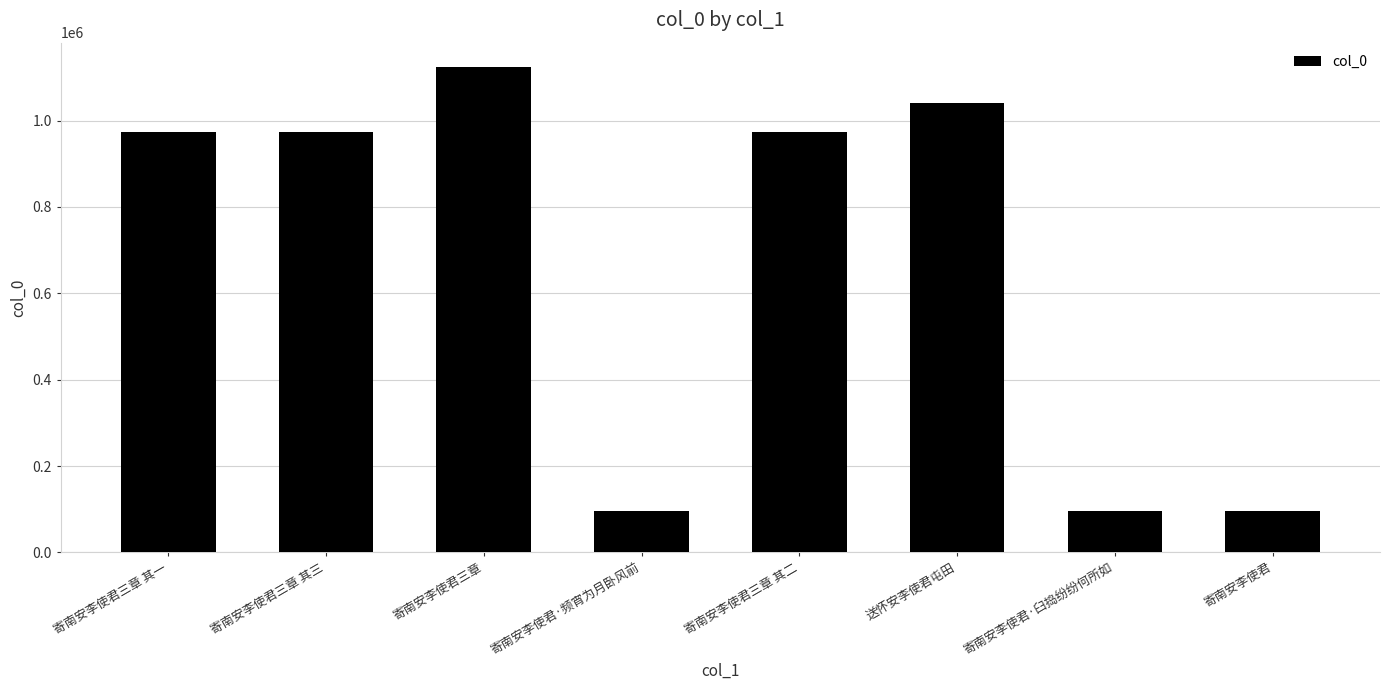

What is the change in value from 寄南安李使君三章 其一 to 寄南安李使君三章?

+150930